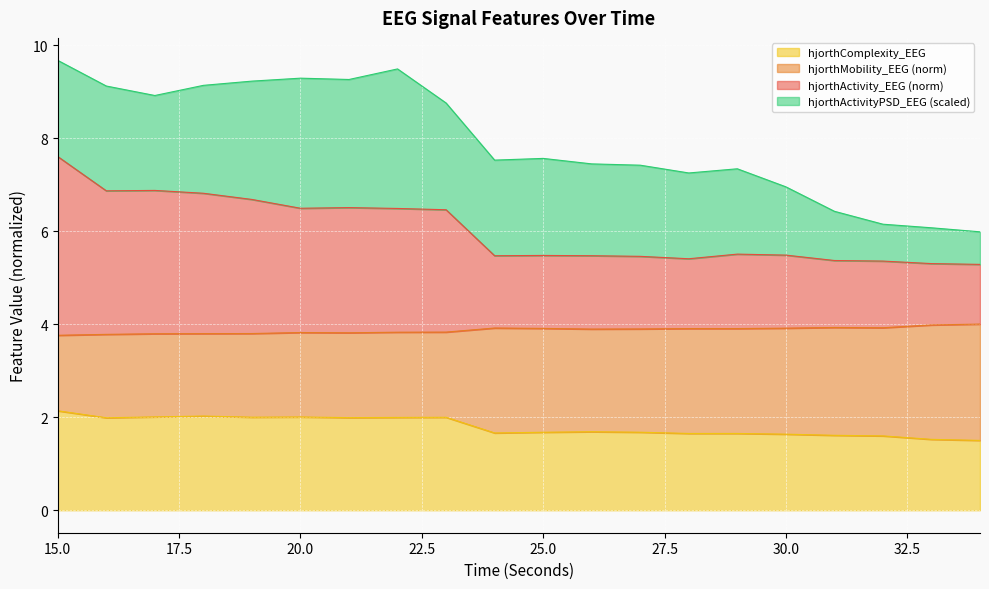

What is the lowest value of the hjorthComplexity_EEG series?

1.5